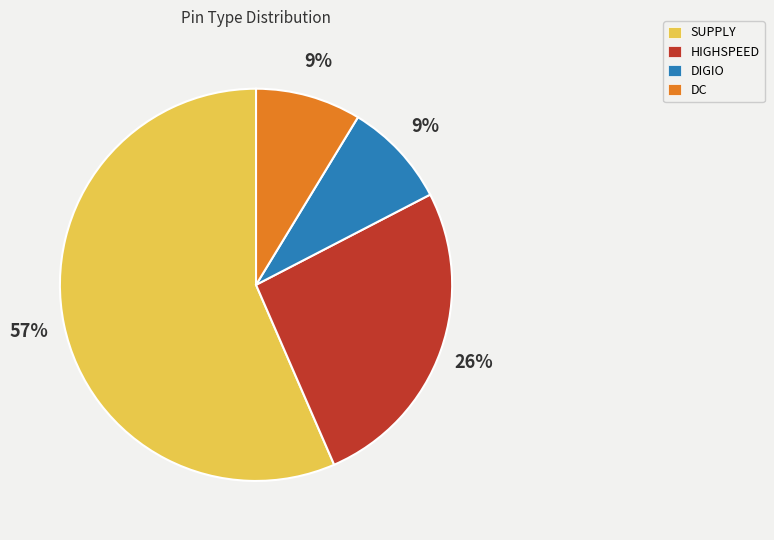

To the nearest percent, what is the combined percentage of DC and HIGHSPEED?

35%